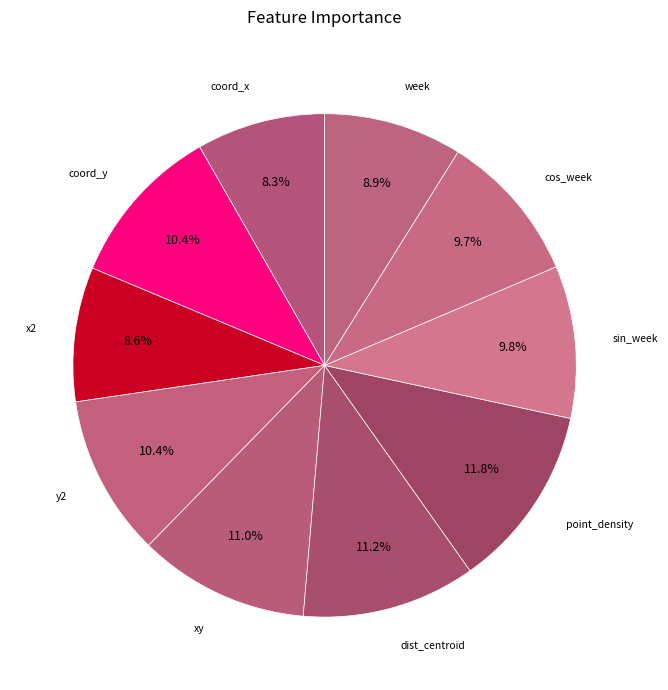

How many segments does this pie chart have?

10